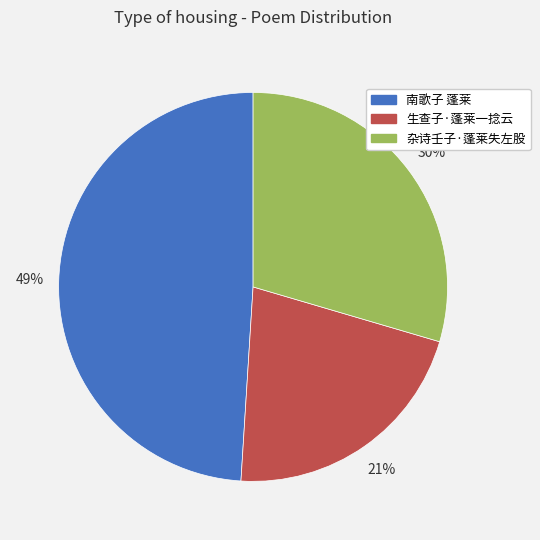

Do 杂诗壬子·蓬莱失左股 and 生查子·蓬莱一捻云 together represent more than half of the pie?

Yes